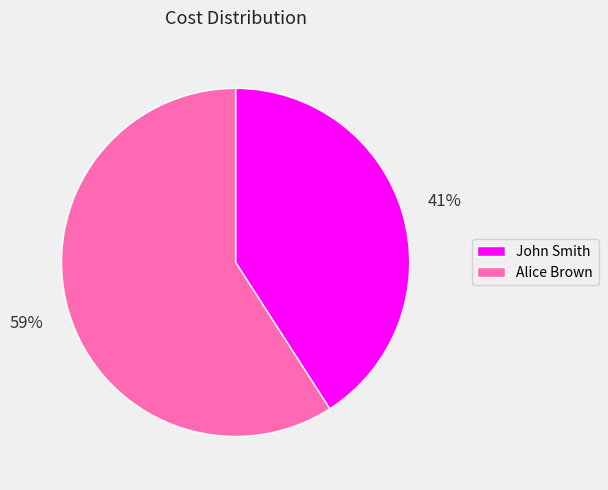

To the nearest percent, what percentage of the pie is John Smith?

41%